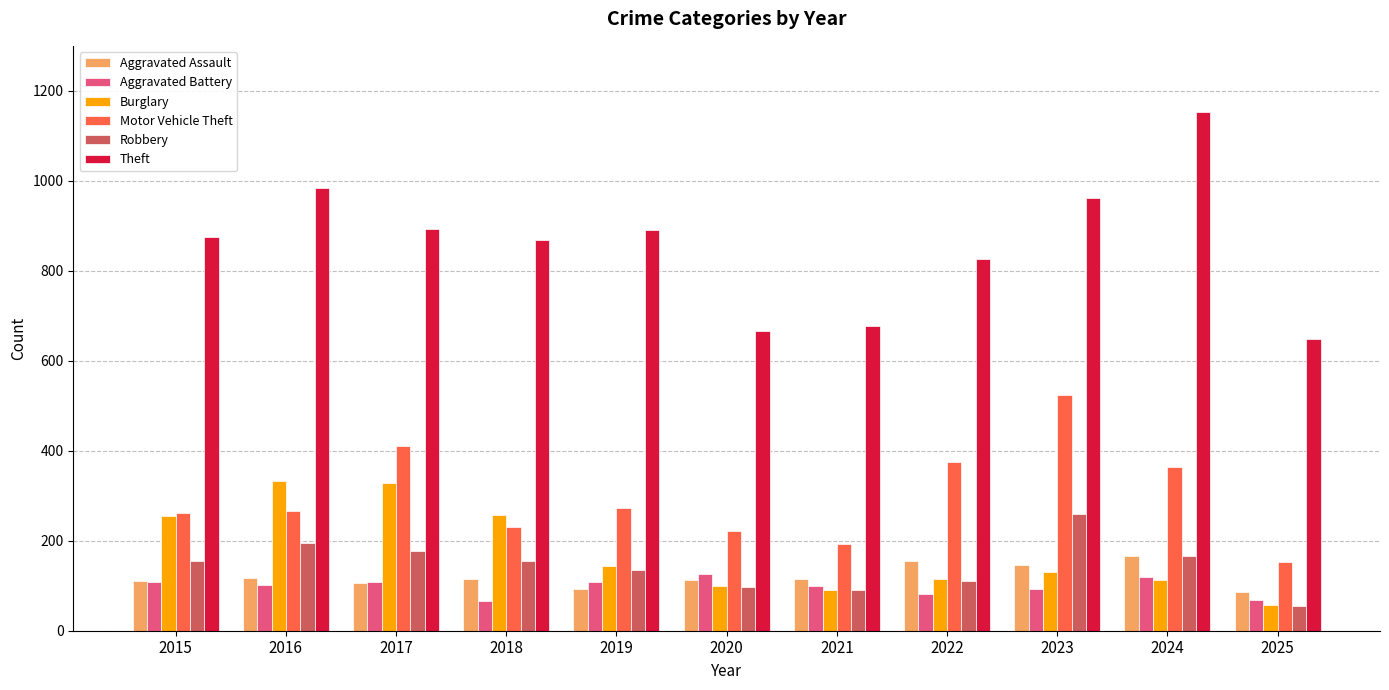

Which series has the largest total across all categories?

Theft